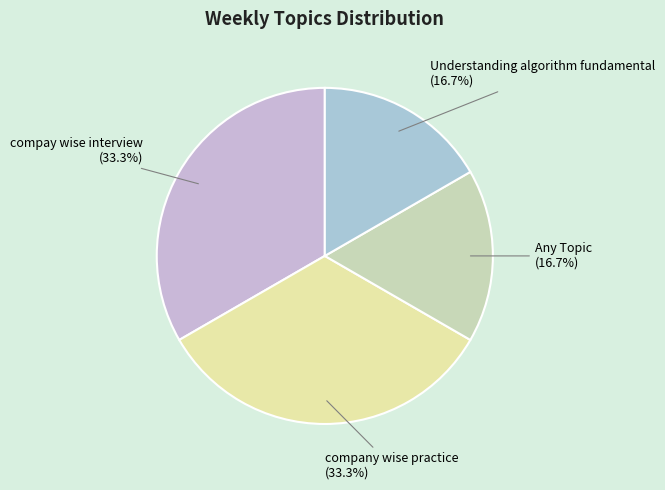

To the nearest percent, what is the average slice percentage?

25%